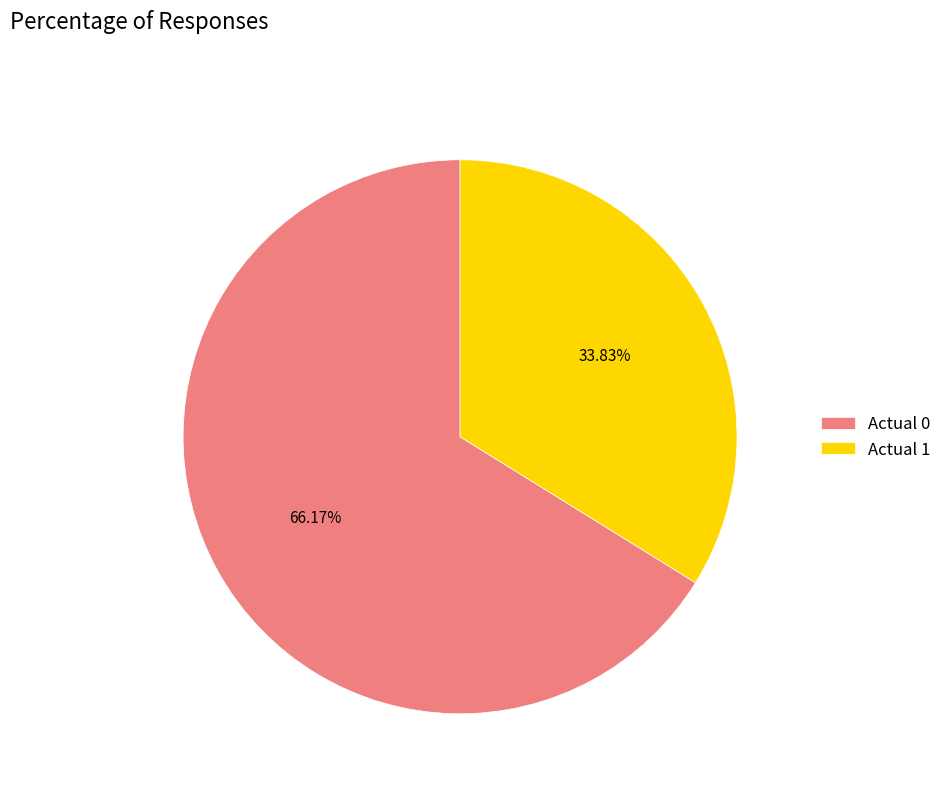

What is the ratio of the value at Actual 1 to the value at Actual 0?

0.5